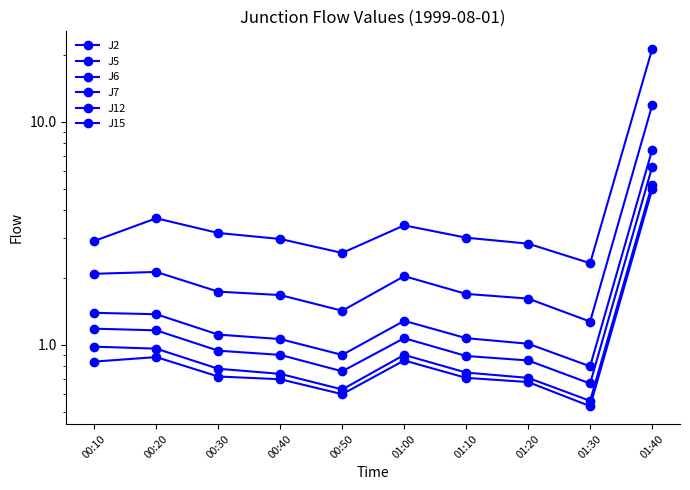

What are all the series names shown in the legend?

J2, J5, J6, J7, J12, J15